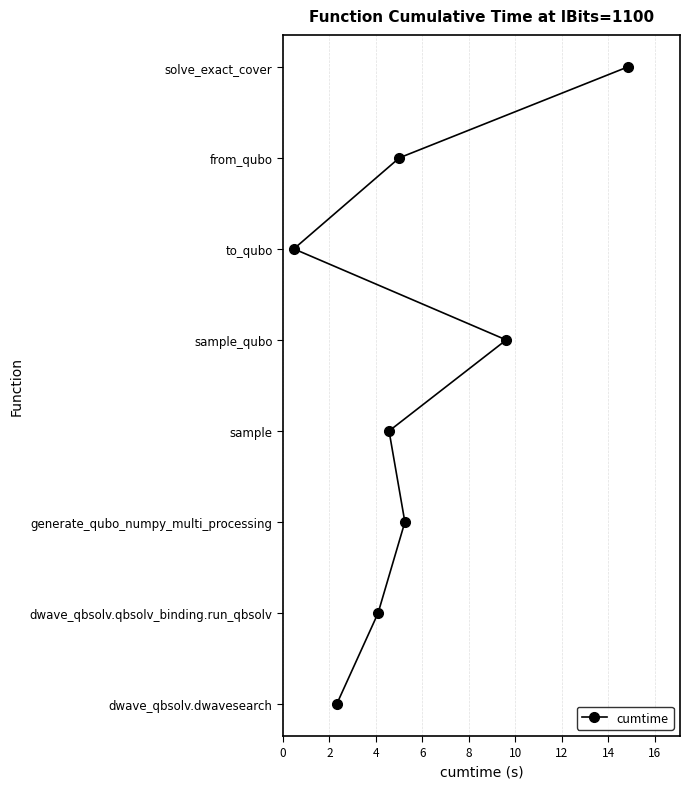

What is the approximate value at 14?

7